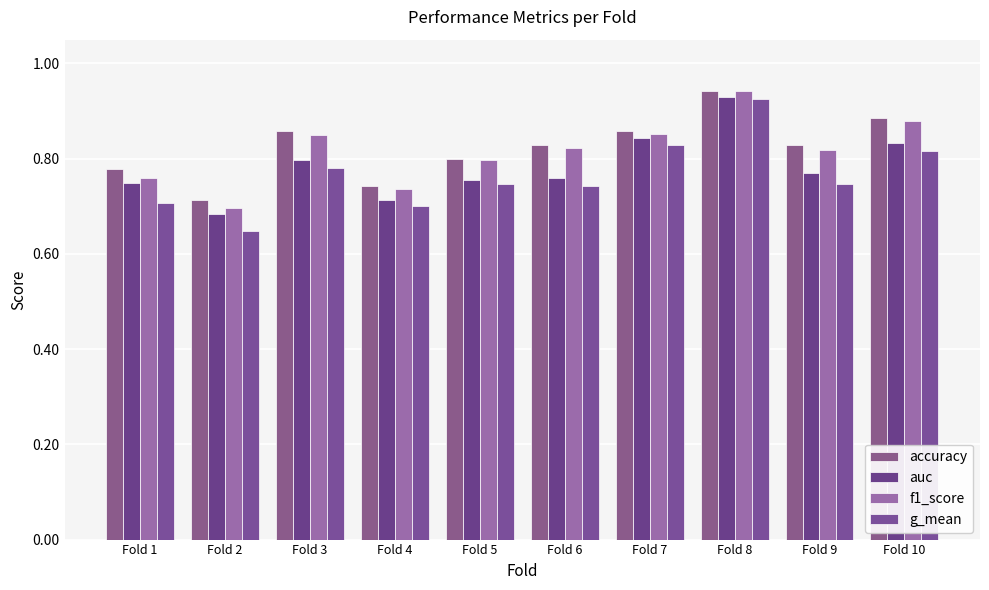

What are all the series names shown in the legend?

accuracy, auc, f1_score, g_mean